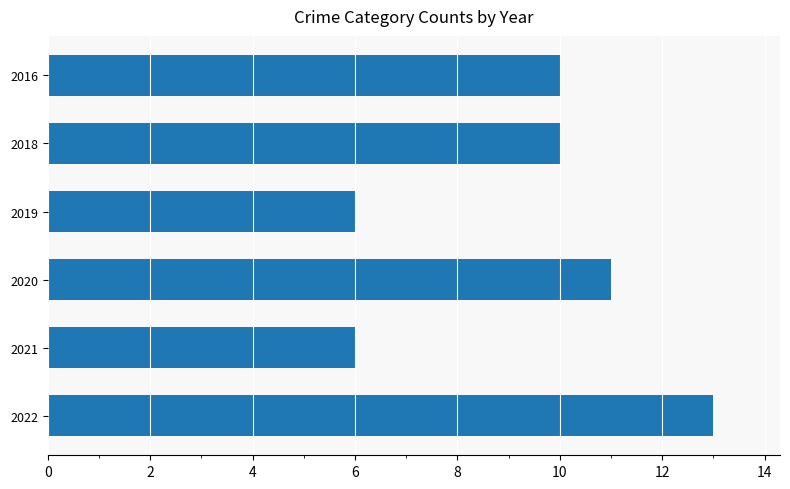

Is it true that the value at 2018 is 10?

True